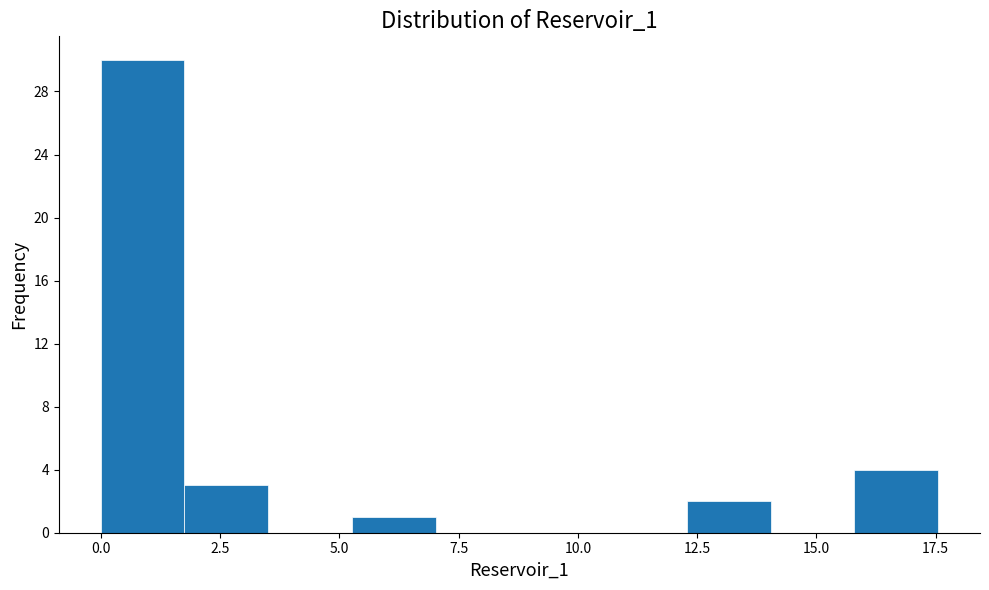

Read against the x-axis, roughly where is the centre of the tallest bar?

1.0